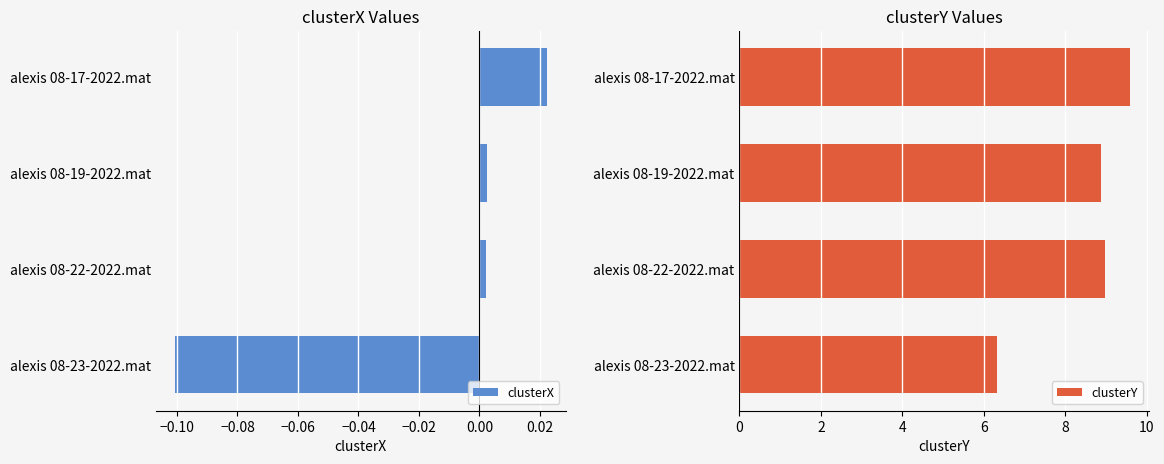

The clusterX series shows -0.1 at alexis 08-23-2022.mat. True or false?

True